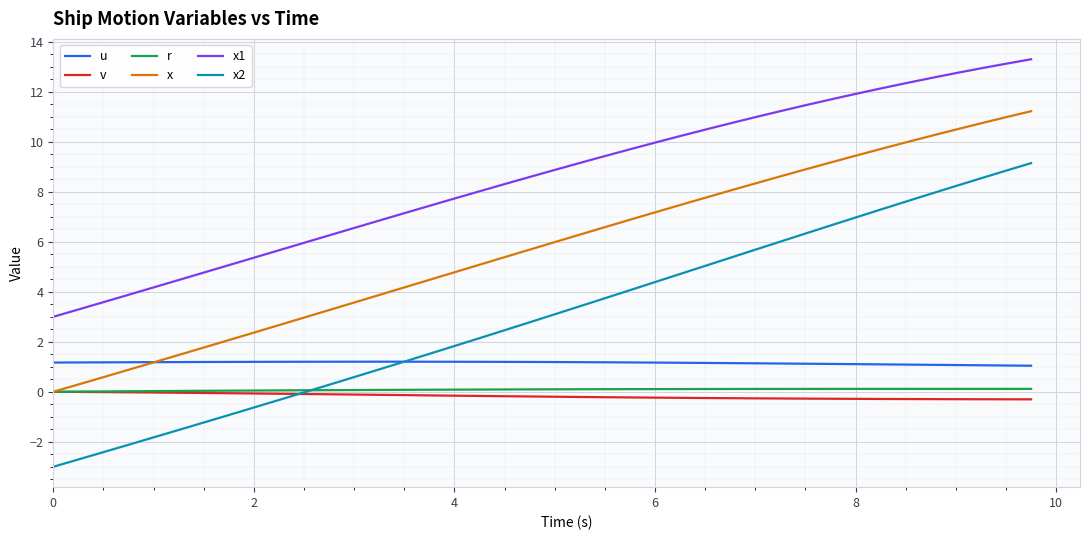

True or false: x and x2 intersect in this chart.

False